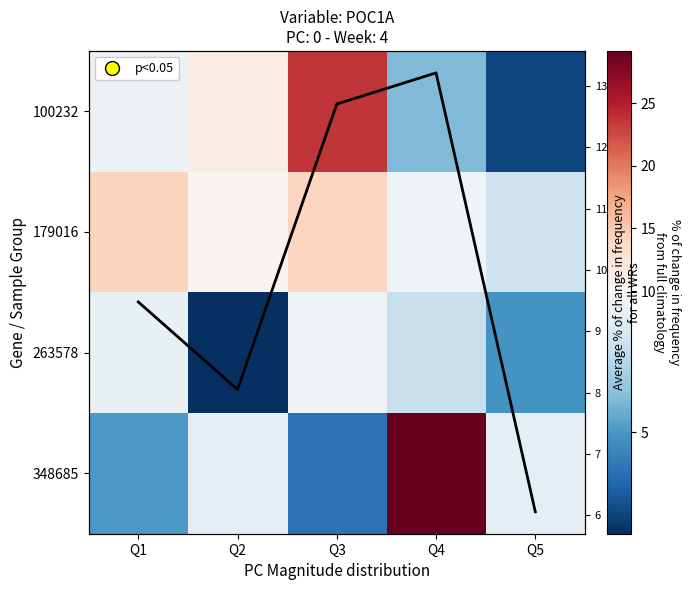

What is the sum of all Mean per Q values?

49.5